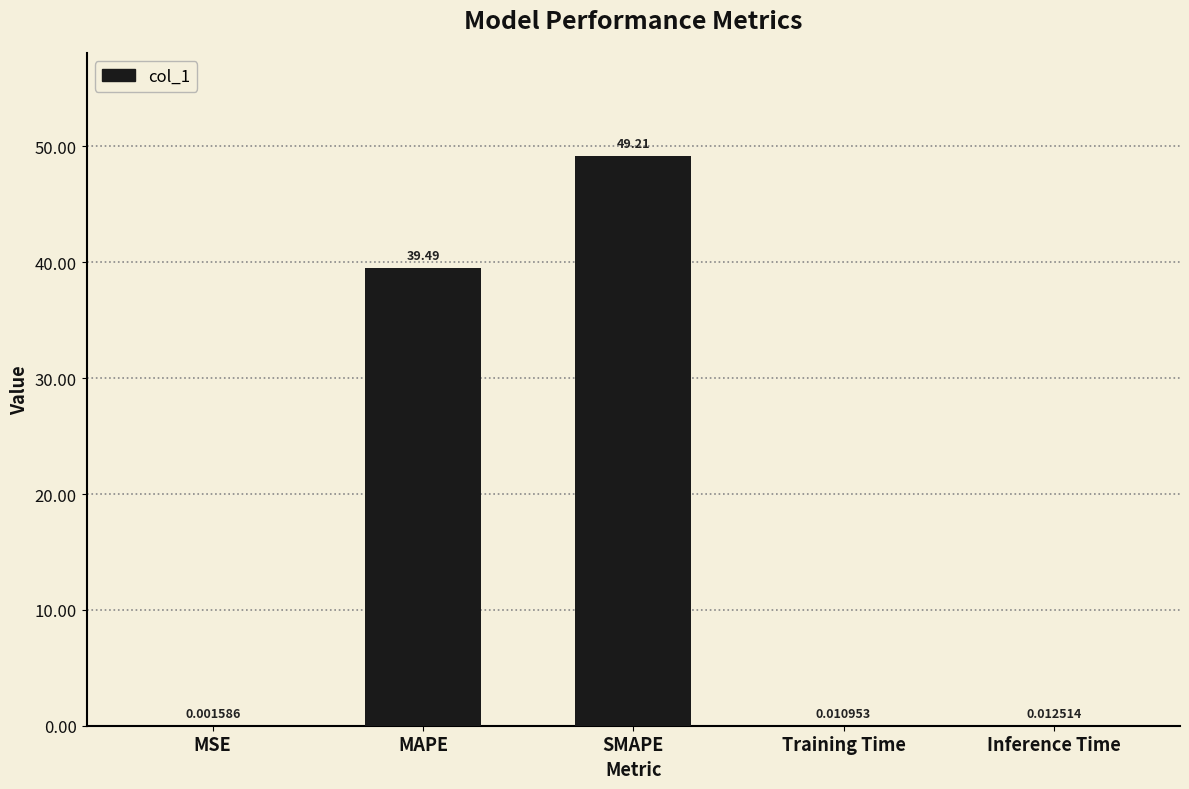

Which has a higher value, SMAPE or MAPE?

SMAPE